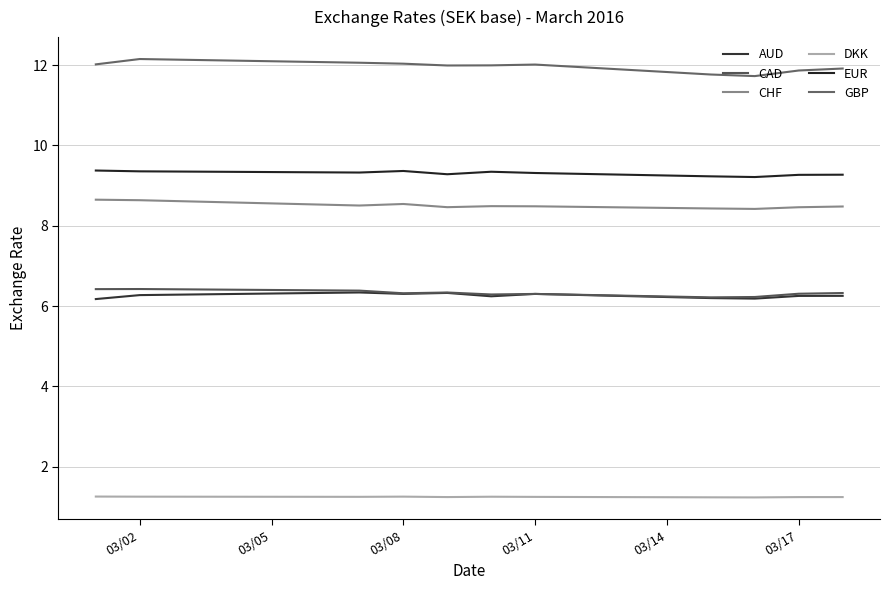

What is the difference between the second highest and minimum values in the CHF series?

0.2